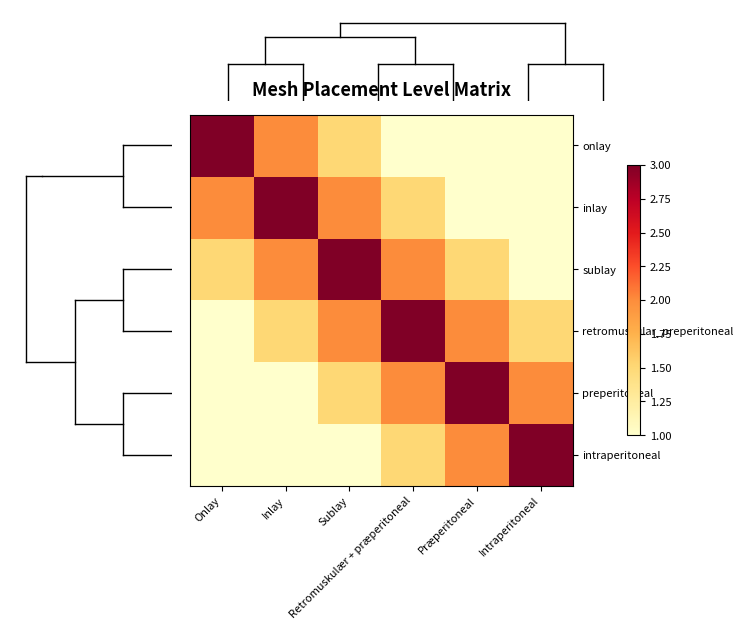

Reading right to left, extract all data points from this chart.

onlay: Intraperitoneal=1.0	Præperitoneal=1.0	Retromuskulær + præperitoneal=1.0	Sublay=1.5	Inlay=2.0	Onlay=3.0
inlay: Intraperitoneal=1.0	Præperitoneal=1.0	Retromuskulær + præperitoneal=1.5	Sublay=2.0	Inlay=3.0	Onlay=2.0
sublay: Intraperitoneal=1.0	Præperitoneal=1.5	Retromuskulær + præperitoneal=2.0	Sublay=3.0	Inlay=2.0	Onlay=1.5
retromuscular_preperitoneal: Intraperitoneal=1.5	Præperitoneal=2.0	Retromuskulær + præperitoneal=3.0	Sublay=2.0	Inlay=1.5	Onlay=1.0
preperitoneal: Intraperitoneal=2.0	Præperitoneal=3.0	Retromuskulær + præperitoneal=2.0	Sublay=1.5	Inlay=1.0	Onlay=1.0
intraperitoneal: Intraperitoneal=3.0	Præperitoneal=2.0	Retromuskulær + præperitoneal=1.5	Sublay=1.0	Inlay=1.0	Onlay=1.0